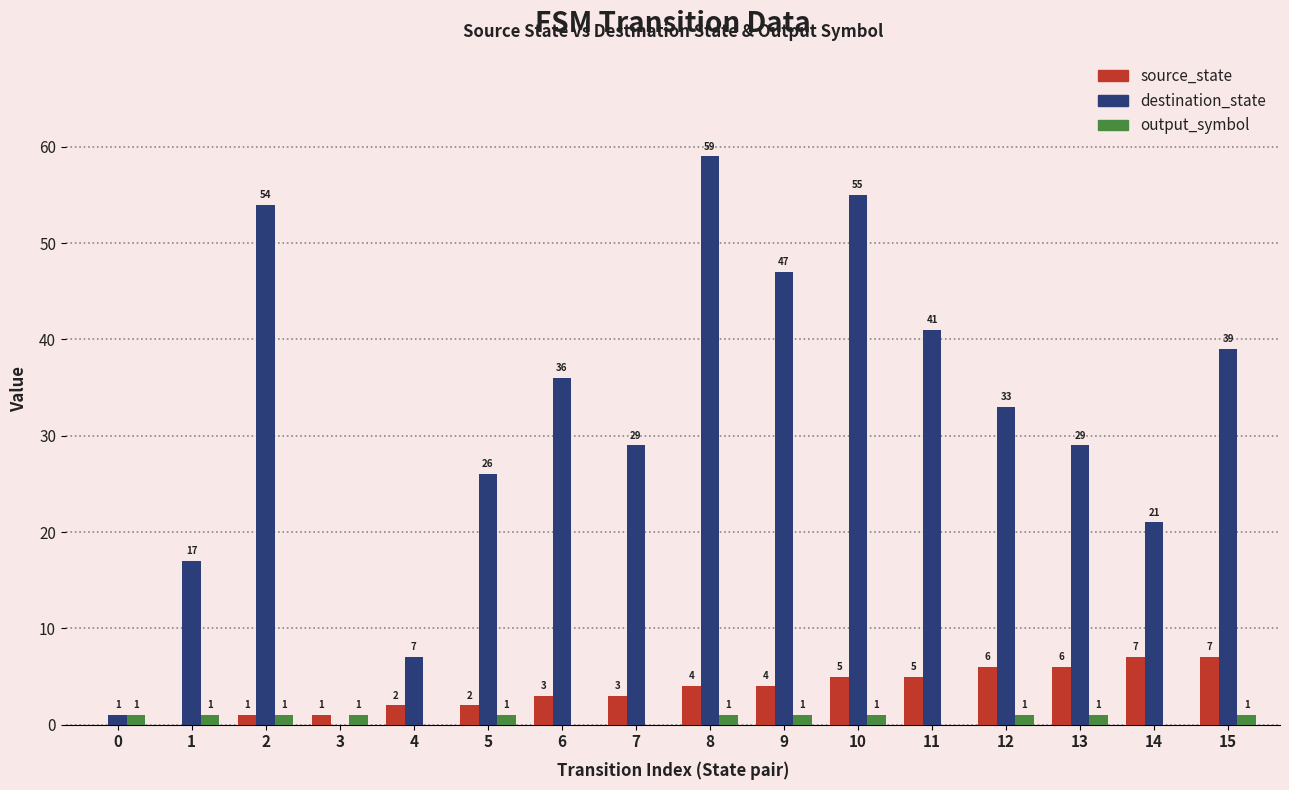

What are all the series names shown in the legend?

source_state, destination_state, output_symbol